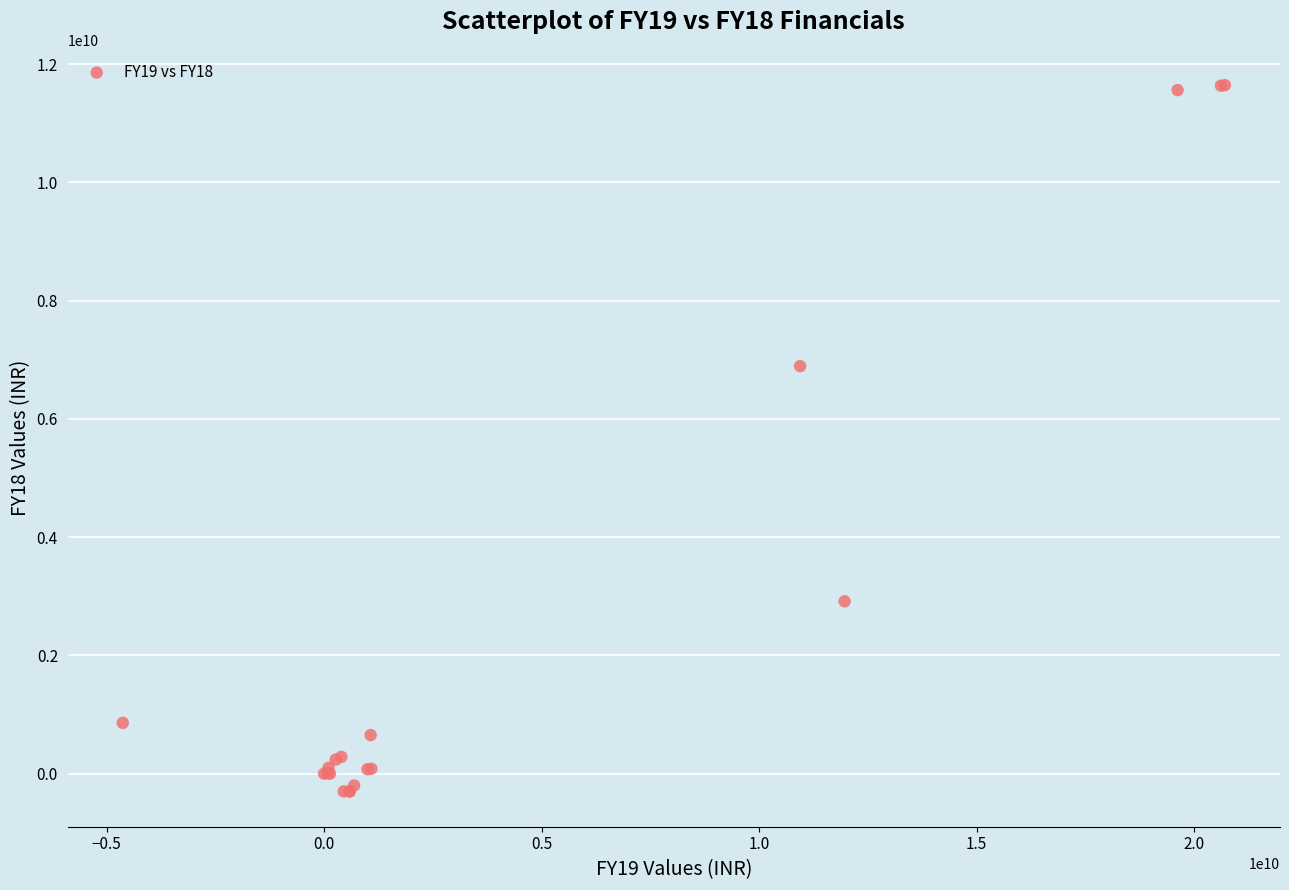

What Y value in the scatter plot is closest to 5672698687?

6893883138